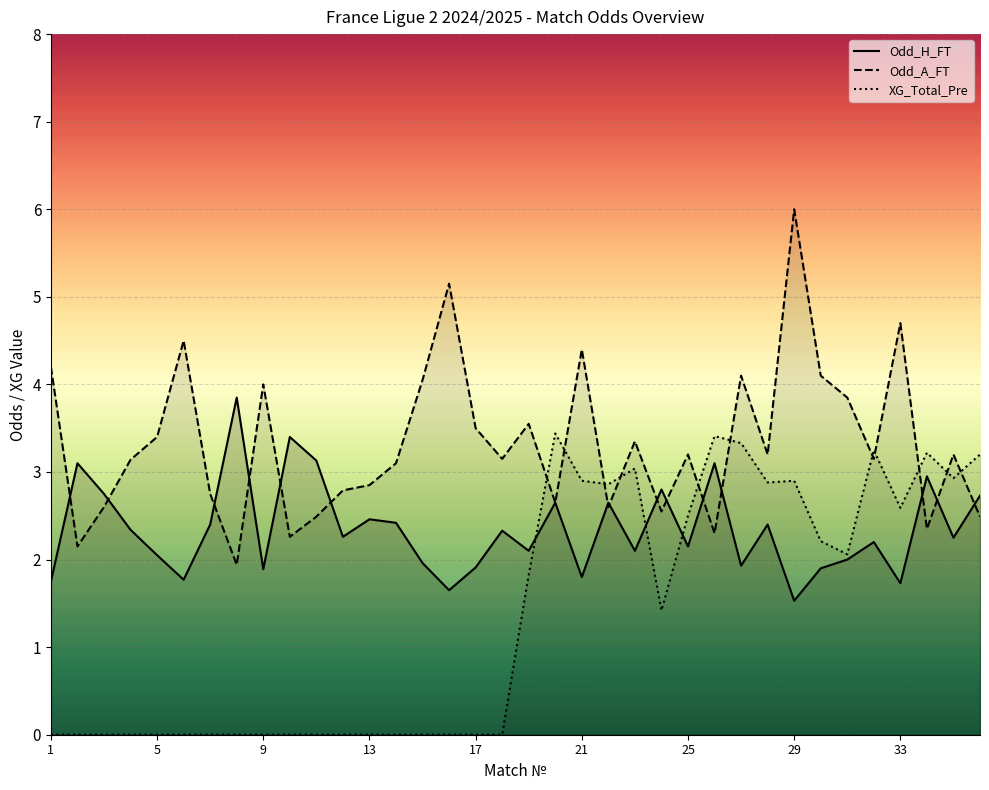

In Odd_H_FT, how many points are lower than both neighbors (excluding endpoints)?

12